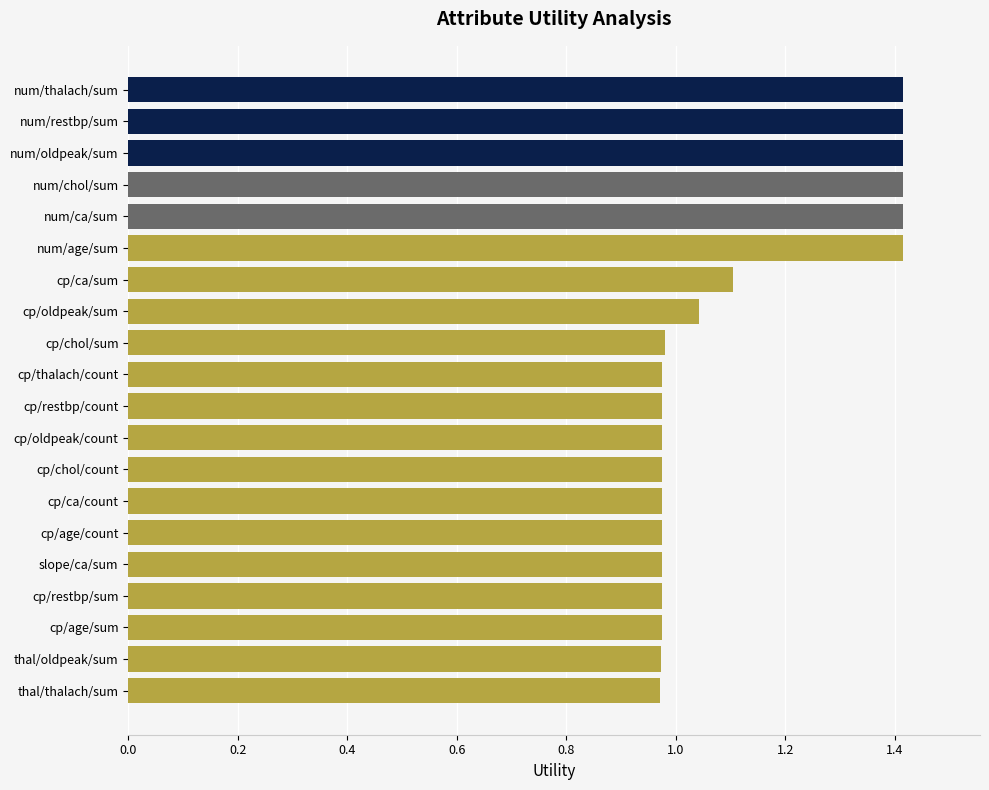

What is the label of the 2nd bar from the top?

num/restbp/sum